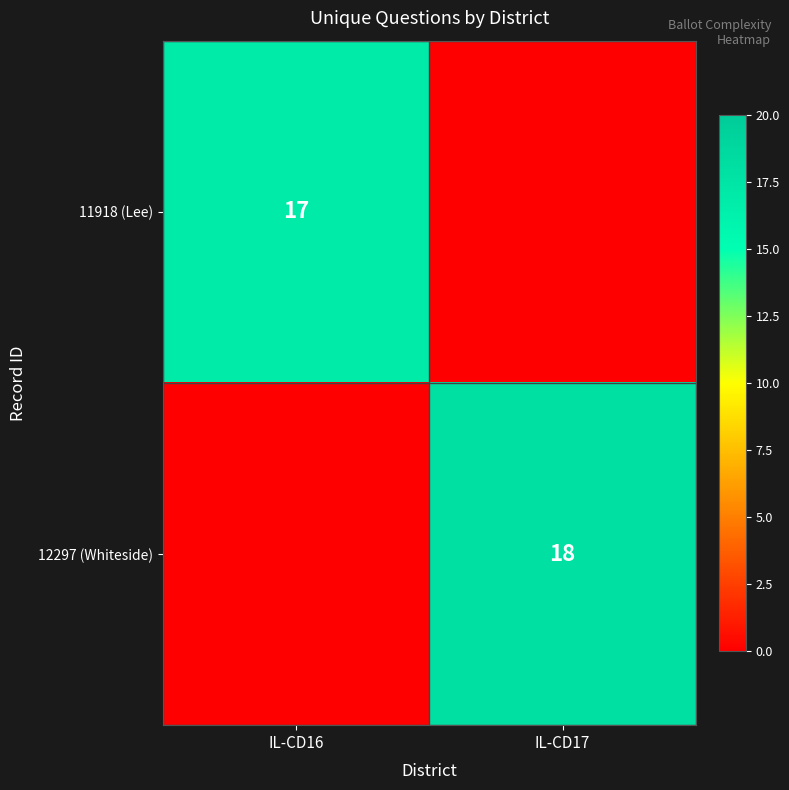

The value of 12297 (Whiteside) at IL-CD17 is 18. True or false?

True